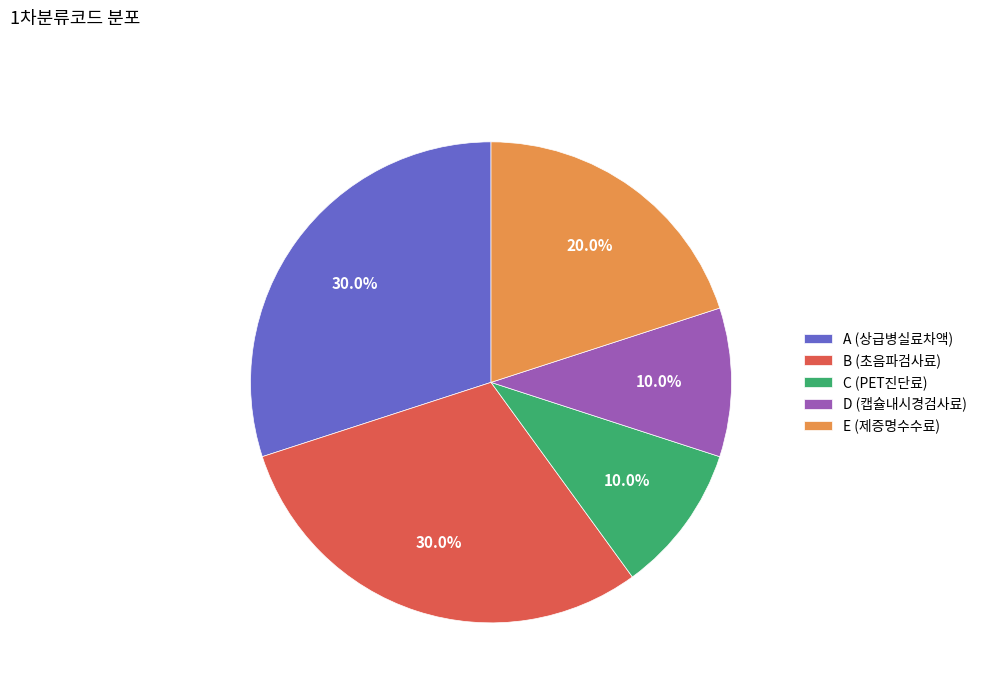

What percentage is the A (상급병실료차액) slice, to the nearest percent?

30%